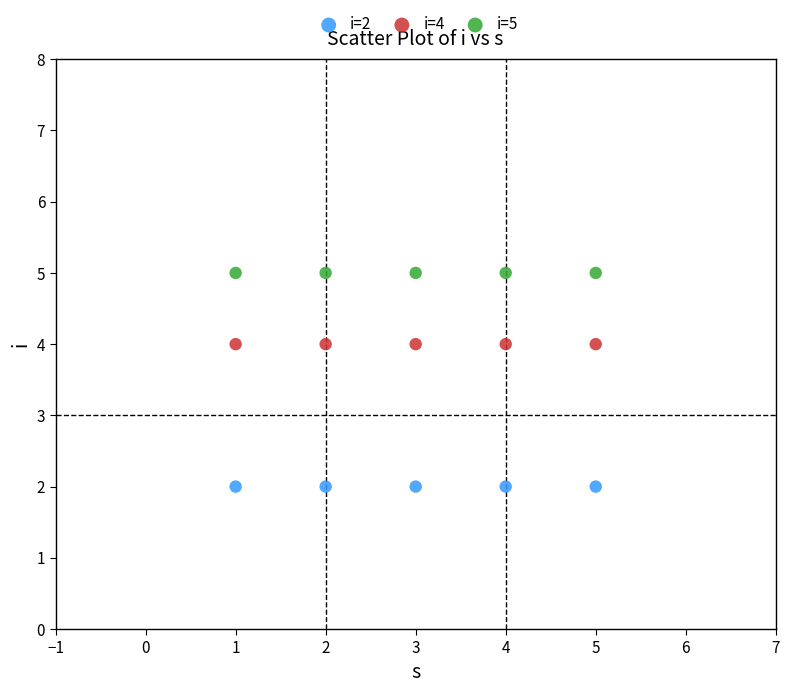

Which series reaches the minimum Y coordinate?

i=2